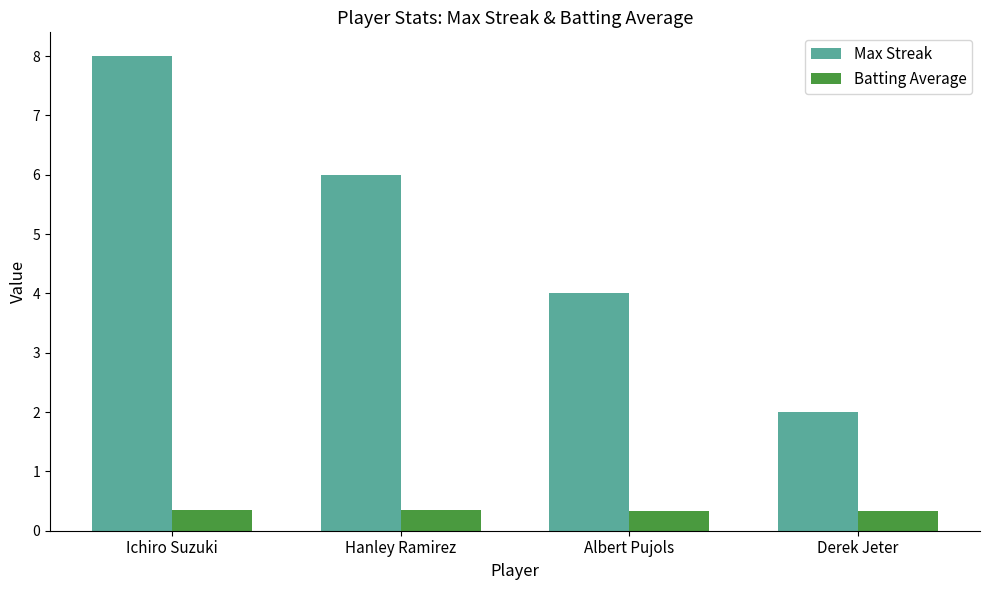

List the series in order of their peak value, highest first.

Max Streak, Batting Average